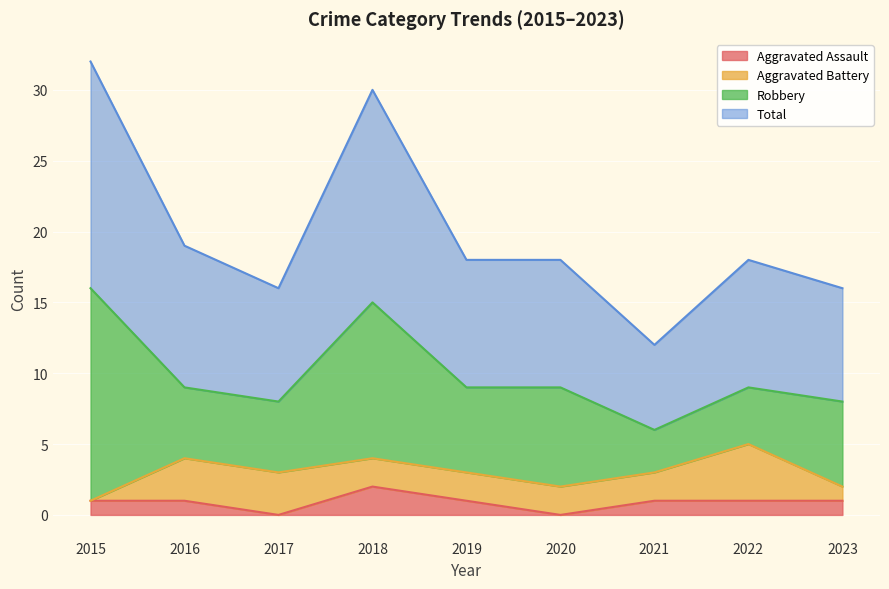

True or false: Aggravated Assault and Total intersect in this chart.

False